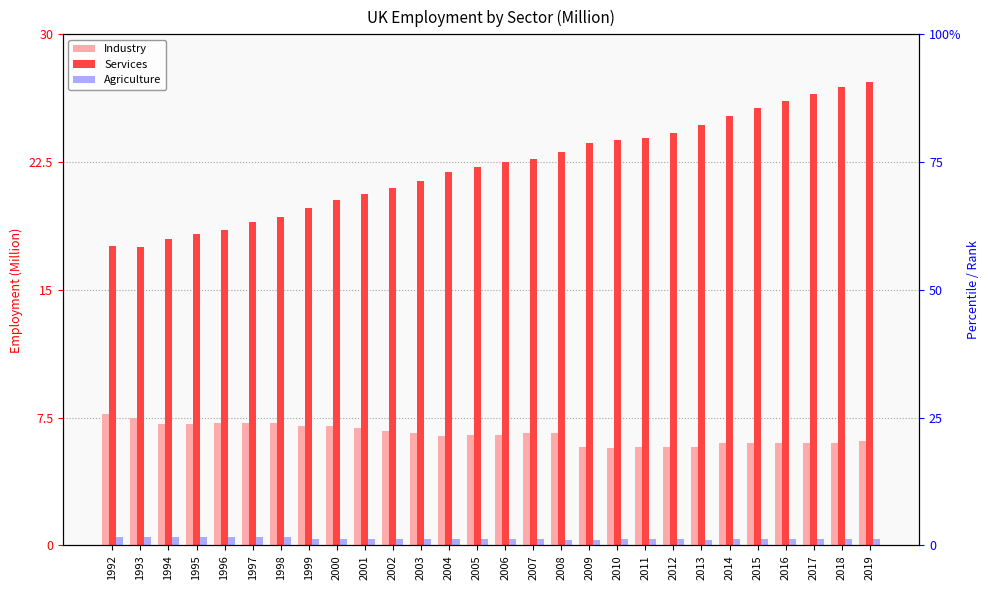

The value of Services at 2016 is 7.9. True or false?

False